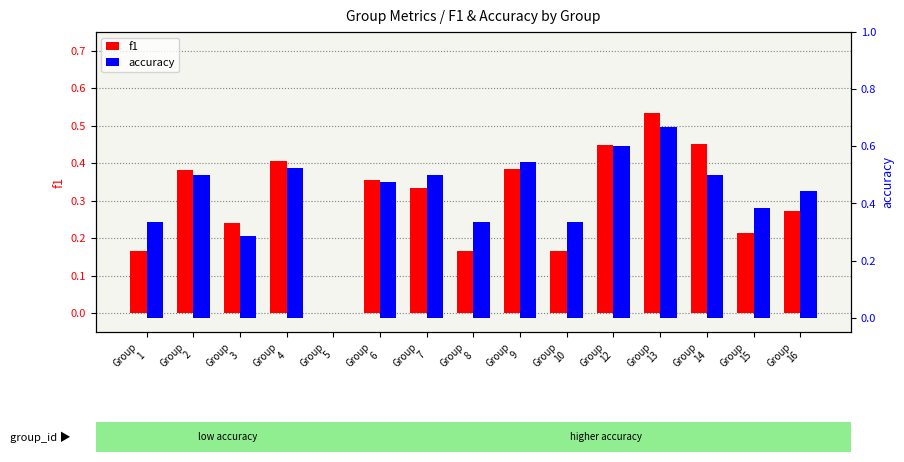

True or false: accuracy has a value of 0.3 at Group
14.

False